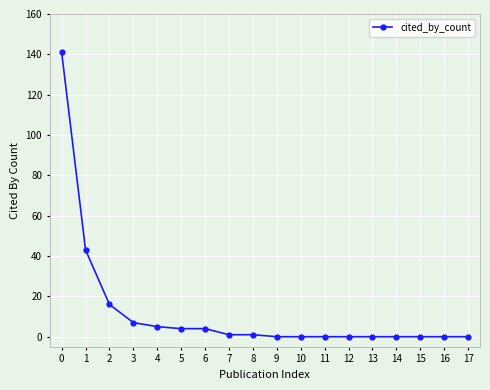

What is the maximum value shown in the chart?

141